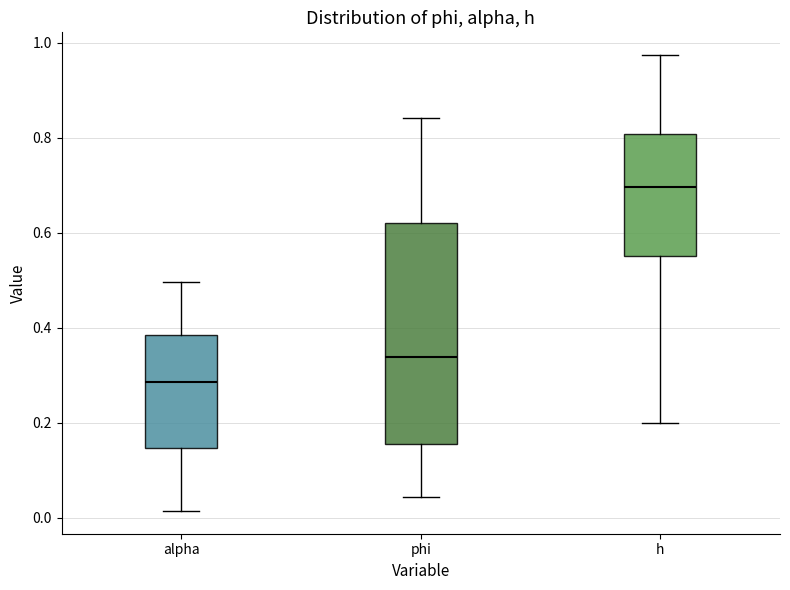

Where does the median line of the box for alpha sit on the y-axis? The values are not printed on the chart, so give them approximately, as read against the axis.

0.28